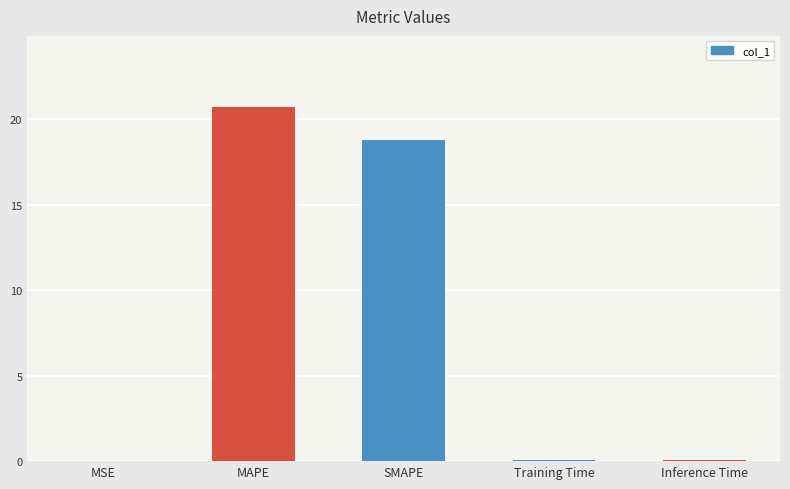

How many categories are shown in the chart?

5